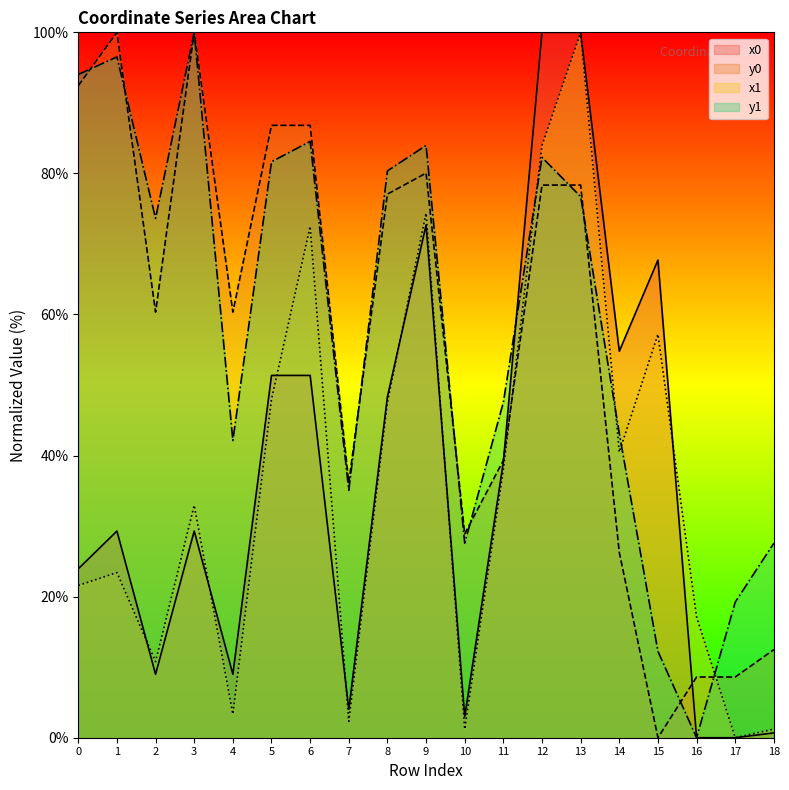

List the labels in order of x0 value, largest first.

12, 13, 9, 15, 14, 5, 6, 8, 11, 1, 3, 0, 2, 4, 7, 10, 18, 16, 17